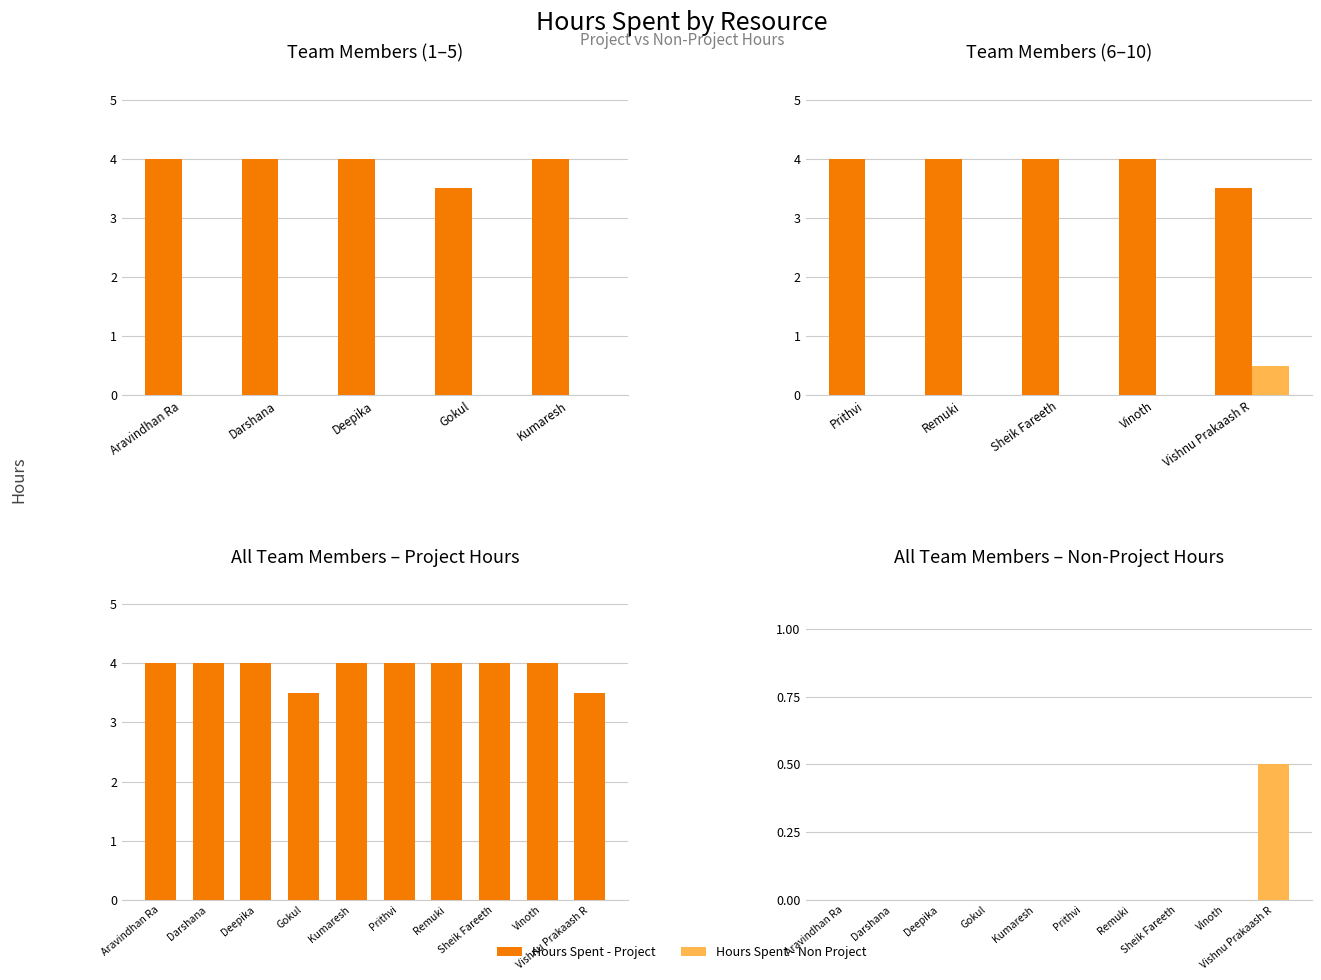

Which series has the largest range (max minus min)?

Hours Spent - Project